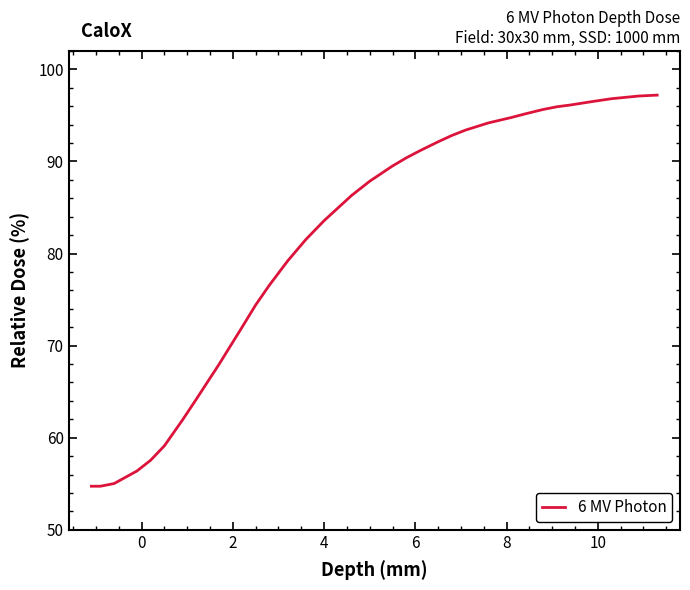

What is the difference between the maximum and minimum values?

42.5